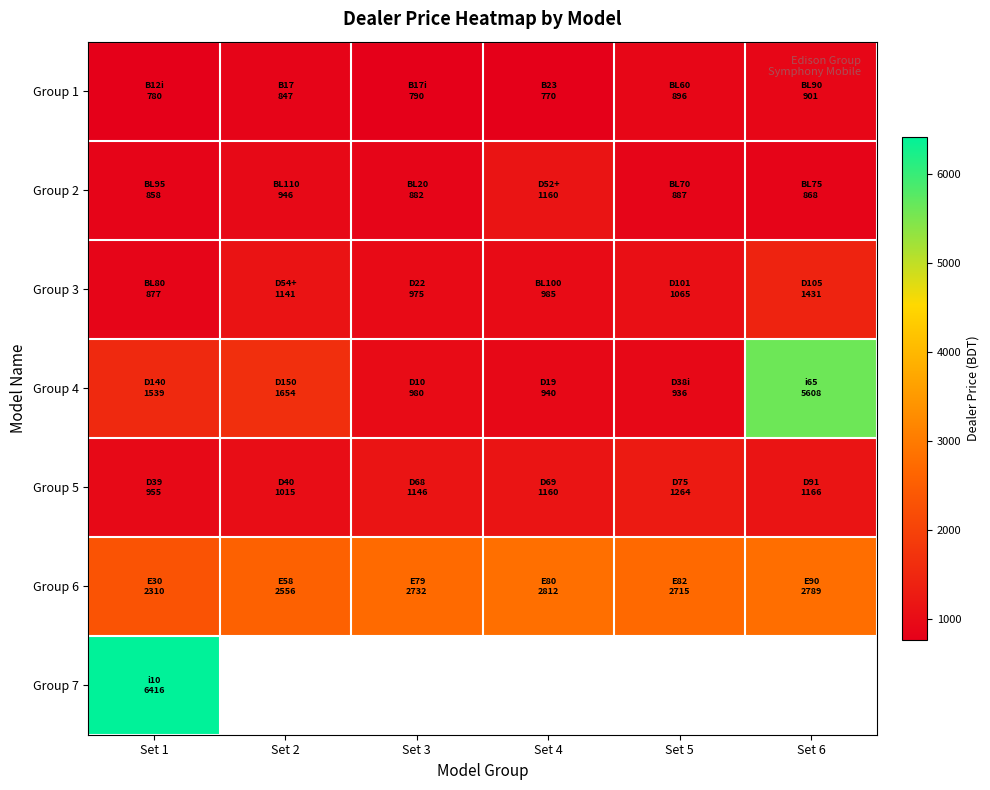

At which label does Group 6 reach its peak?

Set 4